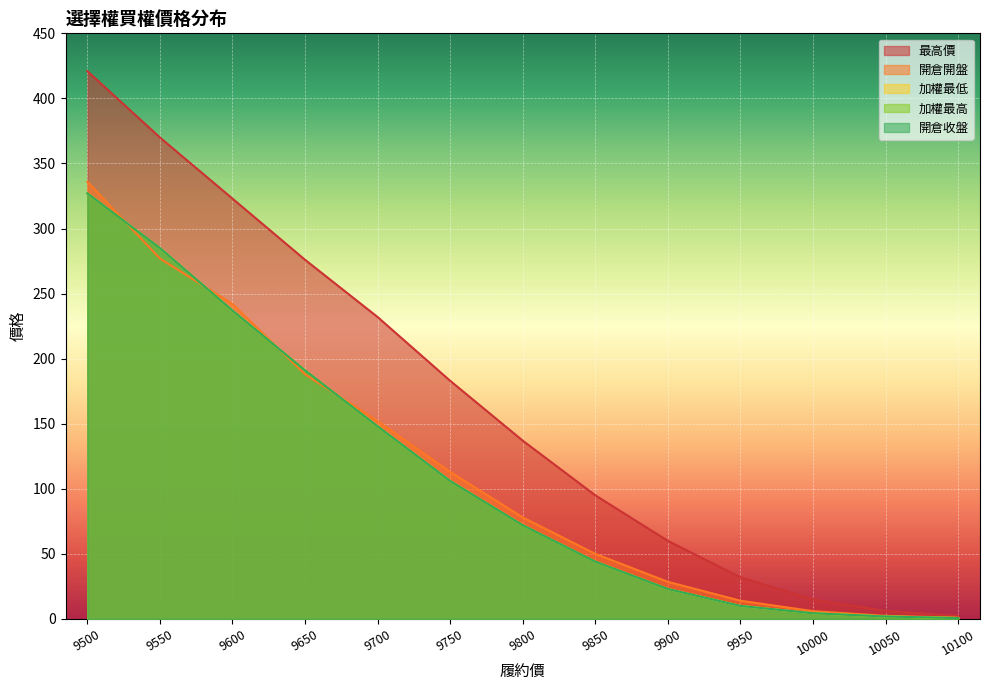

True or false: 最高價 has more than 2 points higher than both neighbors.

False